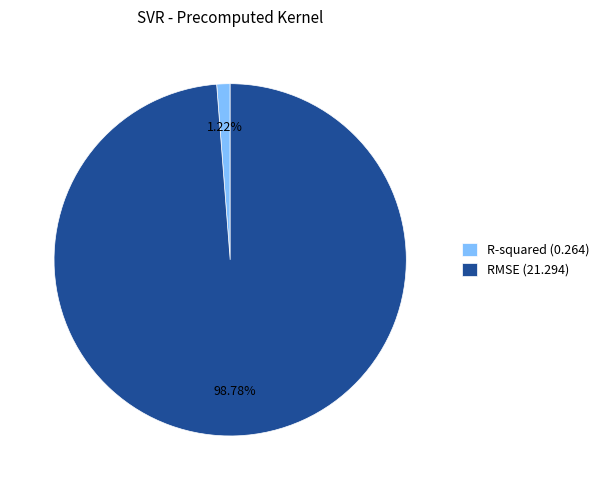

What is the smallest slice in the pie chart?

R-squared